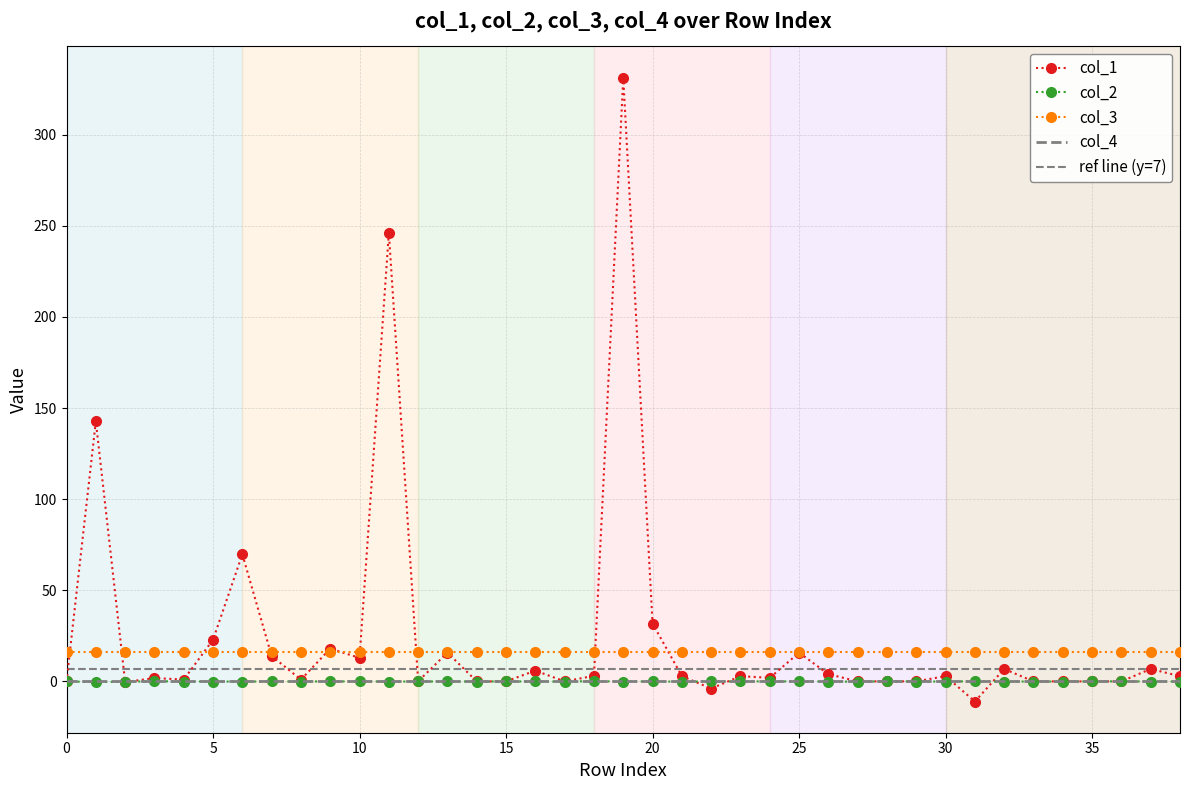

How many values in the col_2 series are below 0?

23